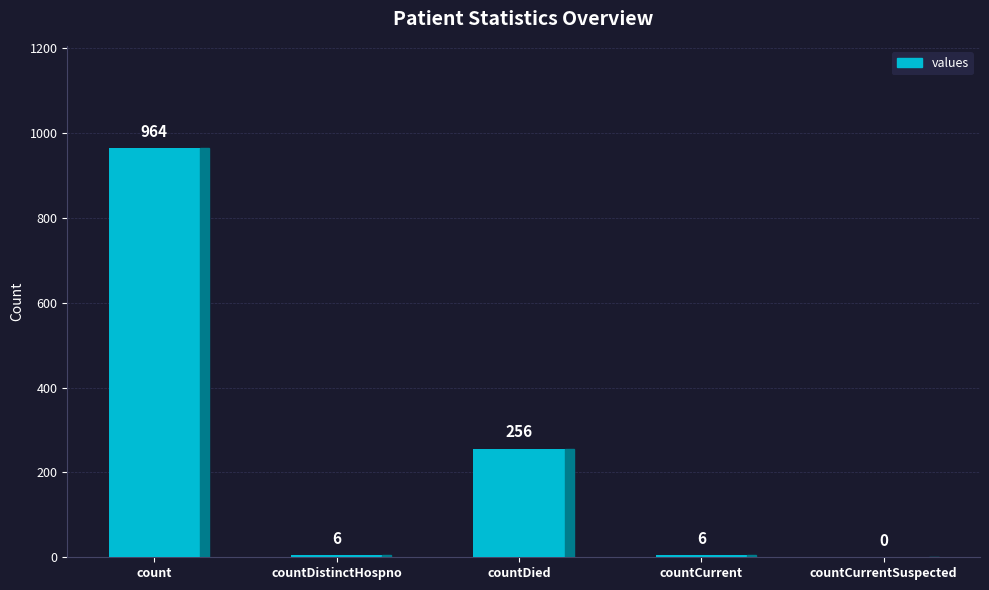

Which category has the highest value across all series?

count